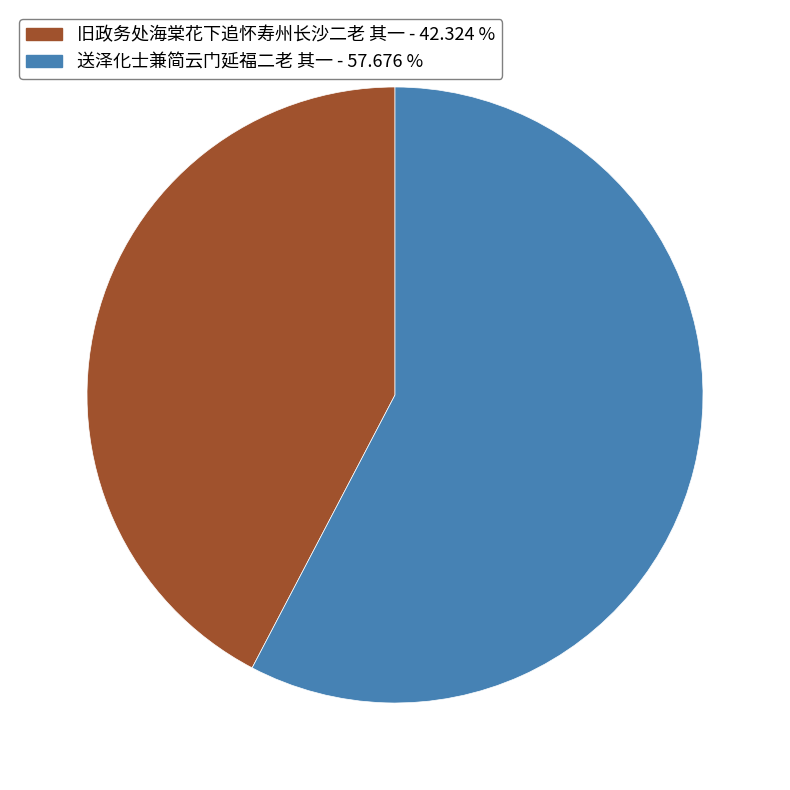

Approximately how many times larger is the value at 旧政务处海棠花下追怀寿州长沙二老 其一 - 42.324 % compared to 送泽化士兼简云门延福二老 其一 - 57.676 %?

0.7